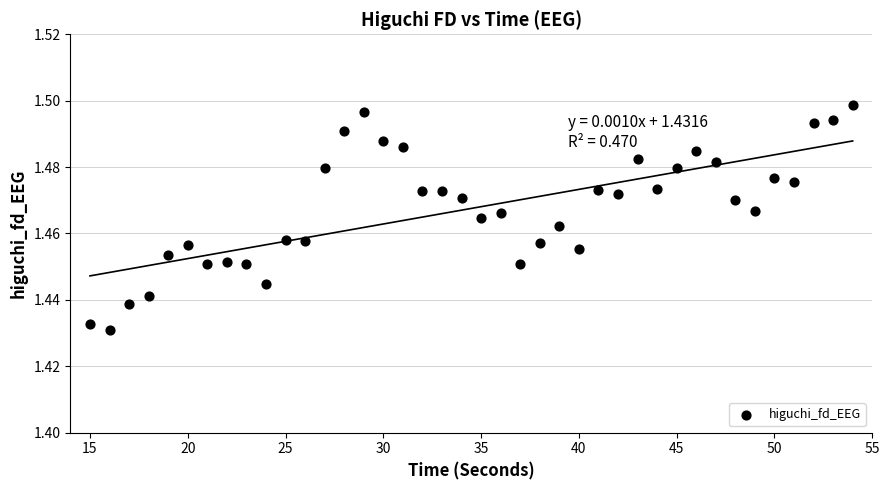

Count the number of points in this scatter plot.

40